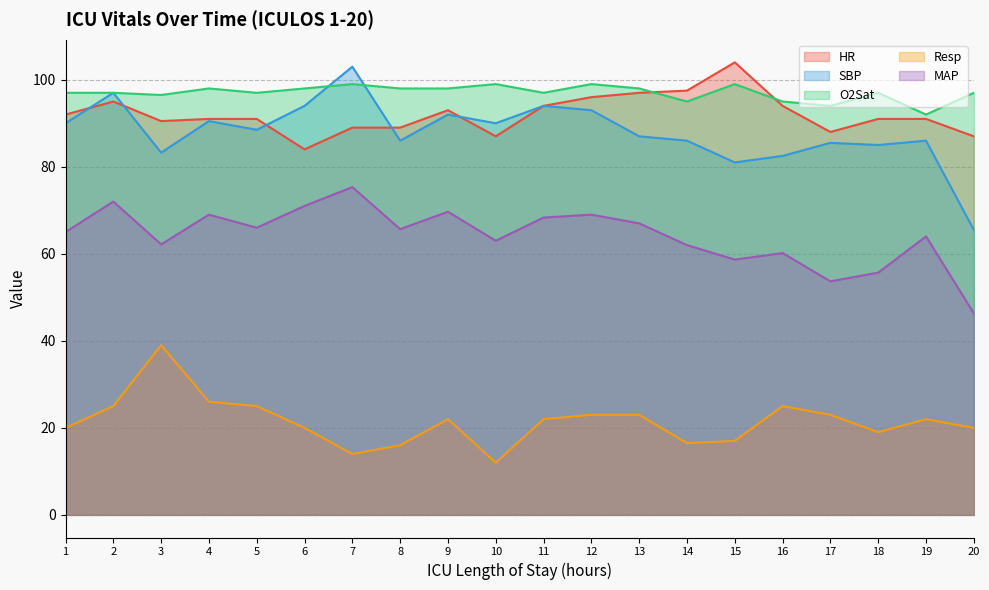

What is the total value across all series at 15?

359.7